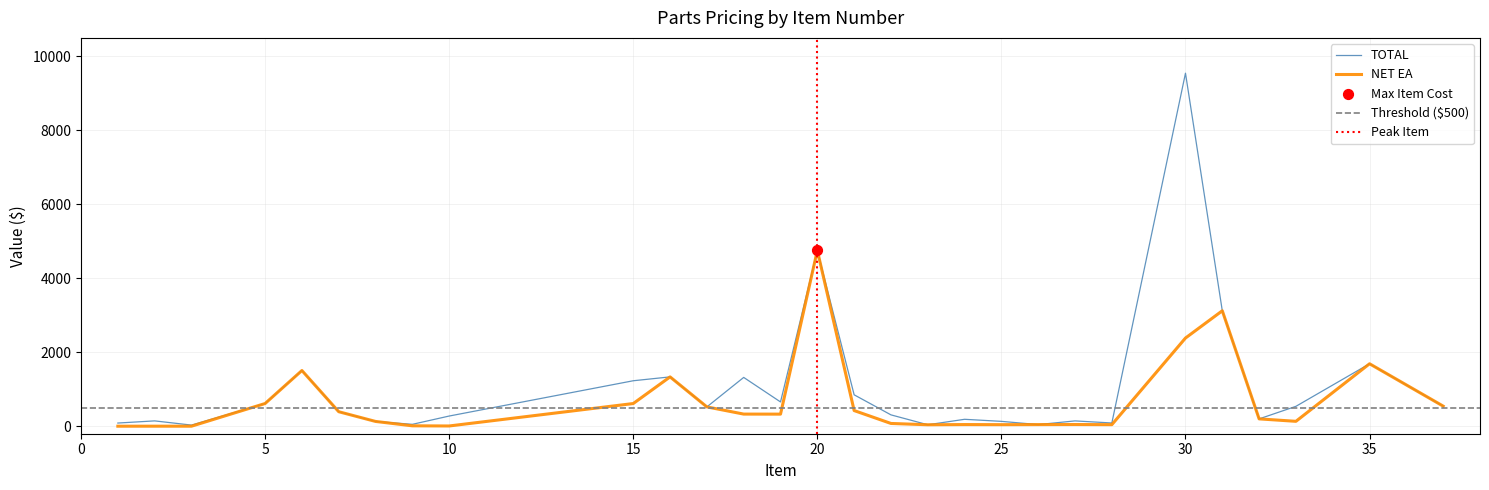

What is the maximum value for TOTAL?

9540.0